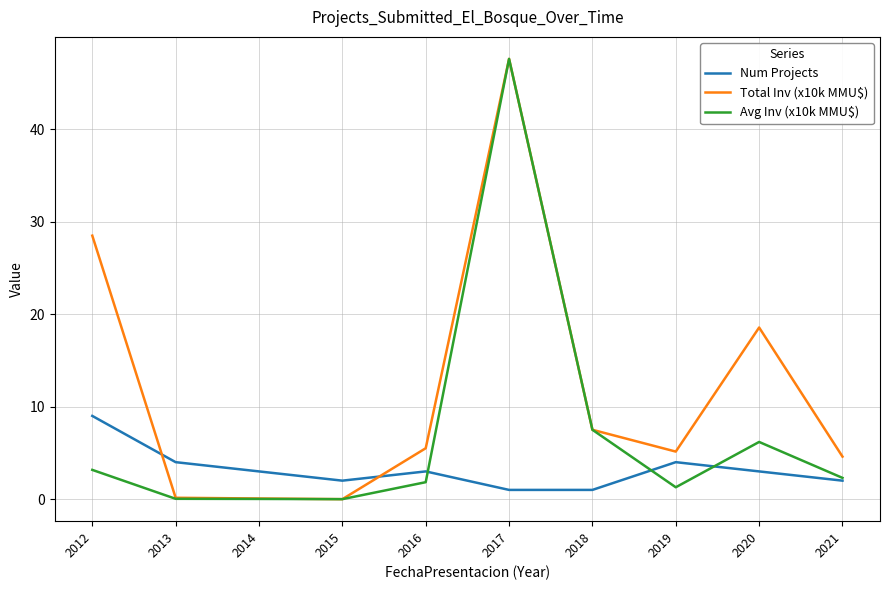

How many intersections are there between Total Inv (x10k MMU$) and Num Projects?

2